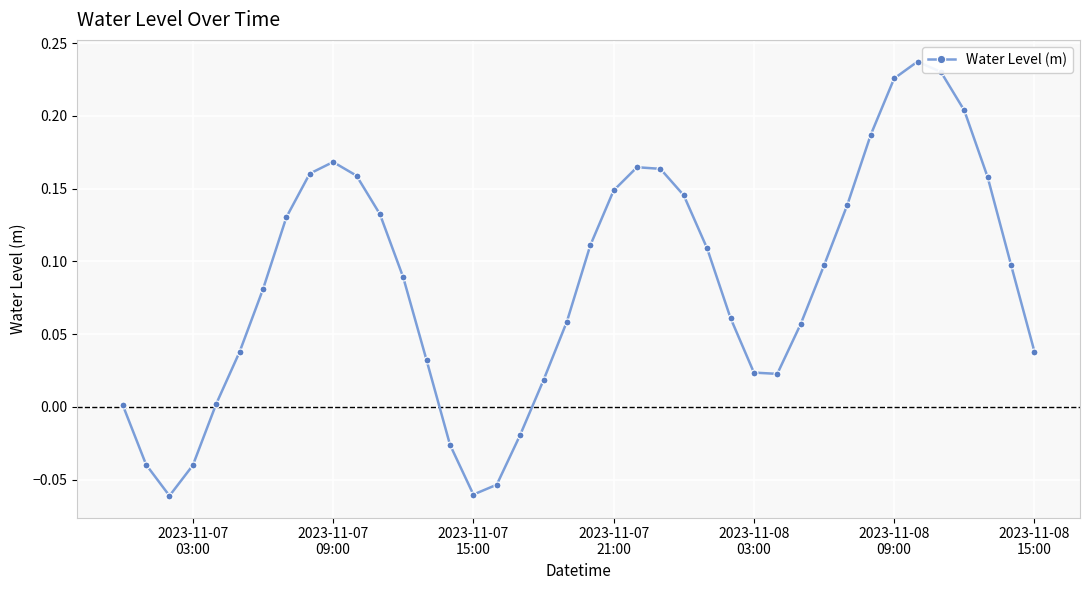

How many interior local peaks (higher than both neighbors) does the data have?

3